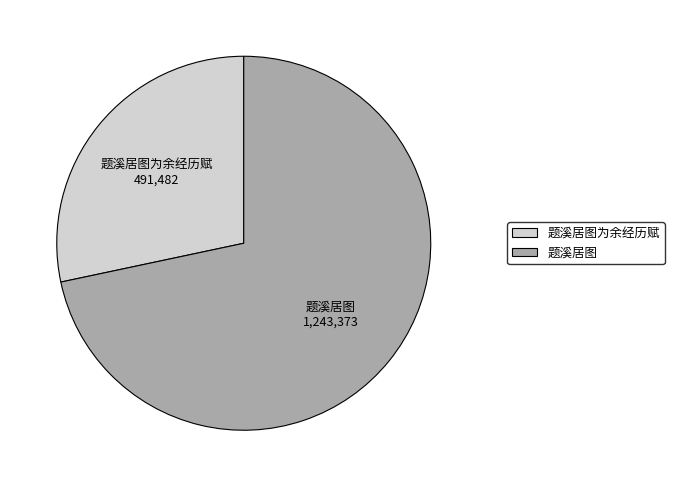

Is there a majority slice in this chart?

Yes